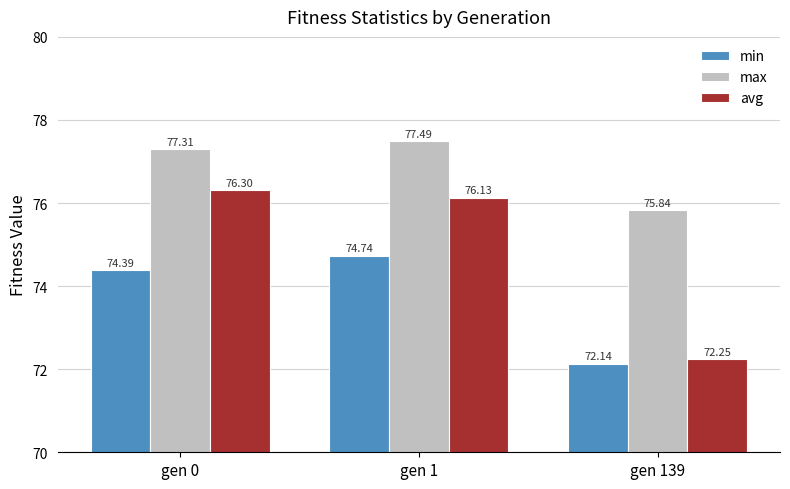

Which series has the largest range (max minus min)?

avg